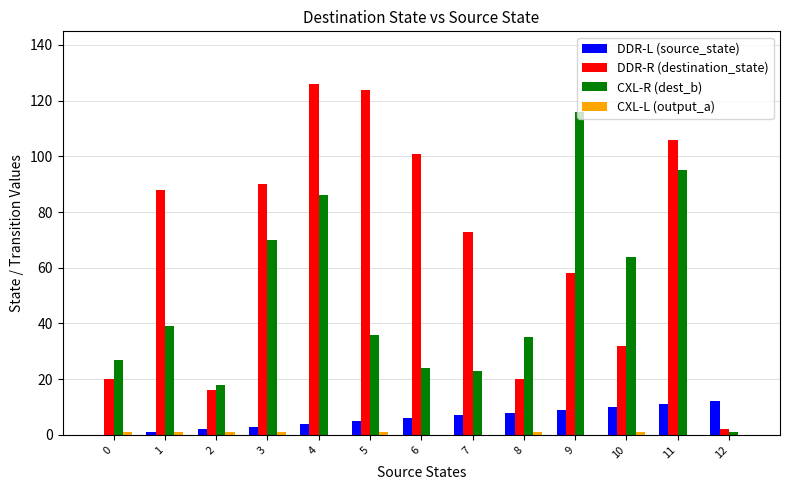

Which series has the largest total across all categories?

DDR-R (destination_state)